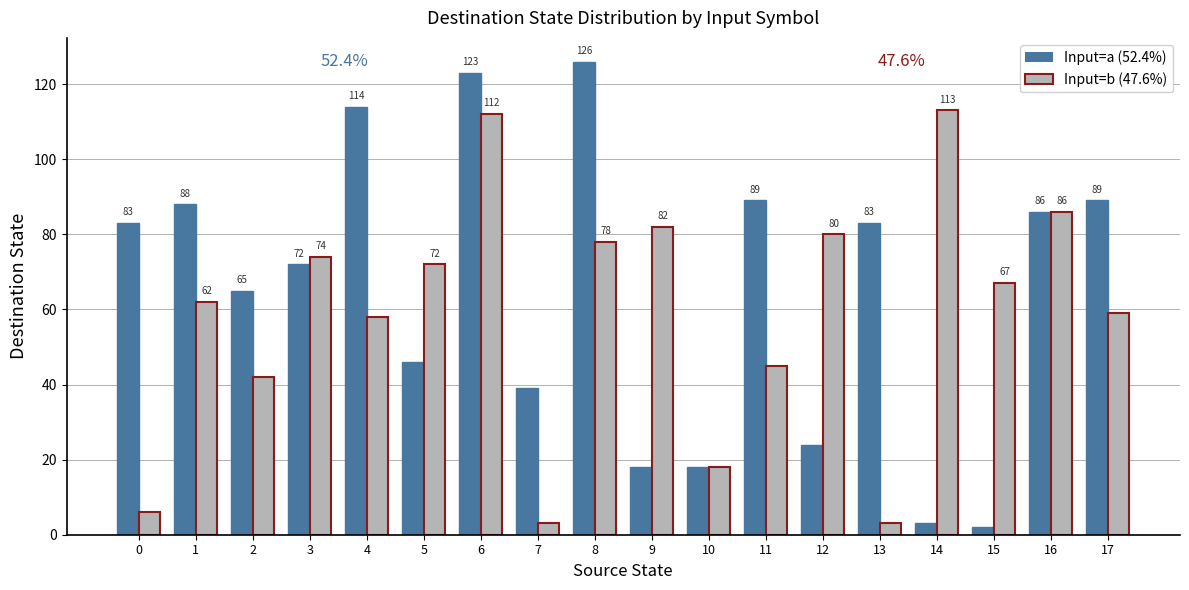

Are the bars horizontal?

No